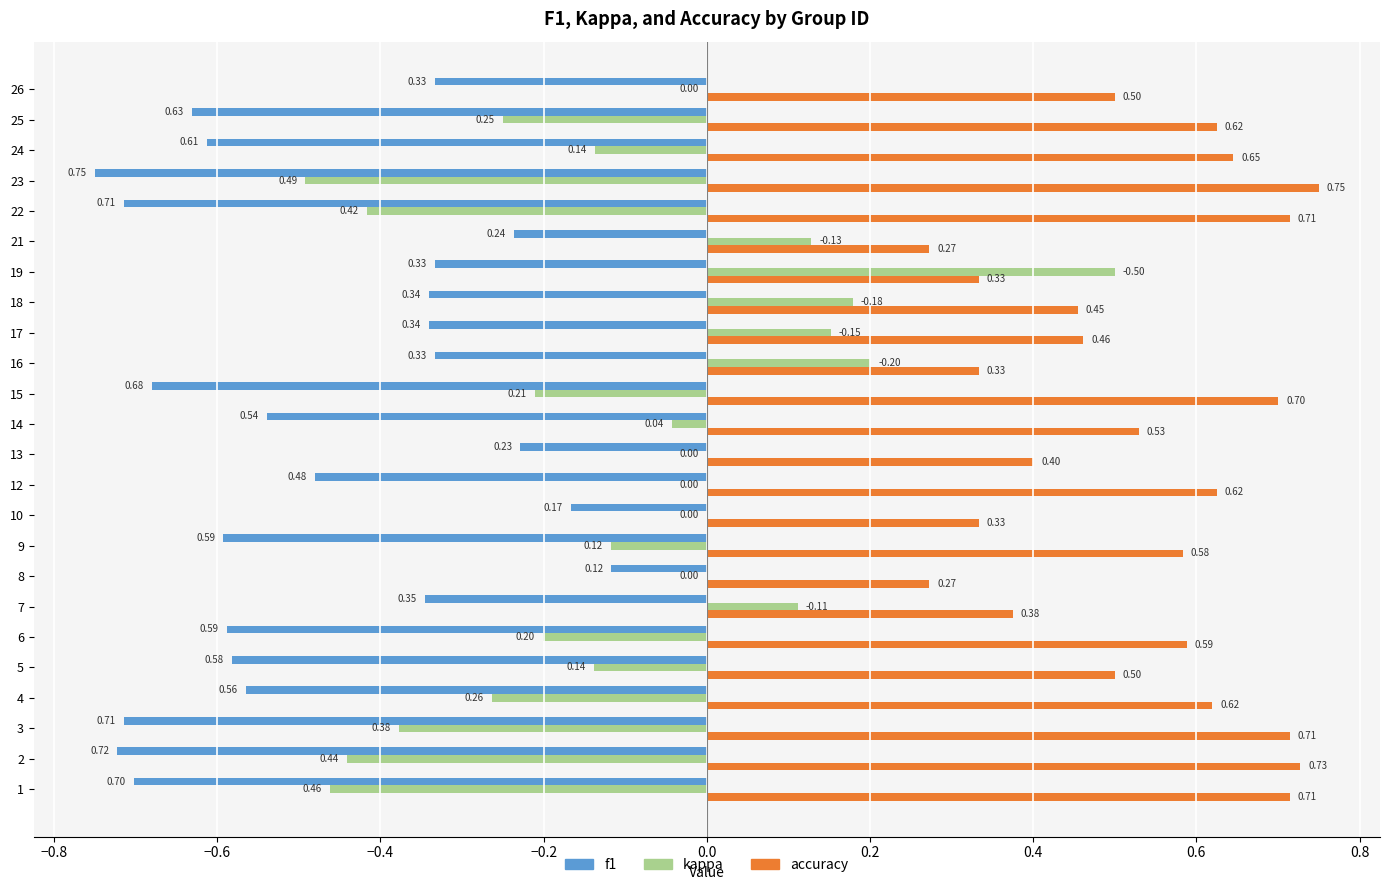

What is the sum of the accuracy values at 23 and 24?

1.4